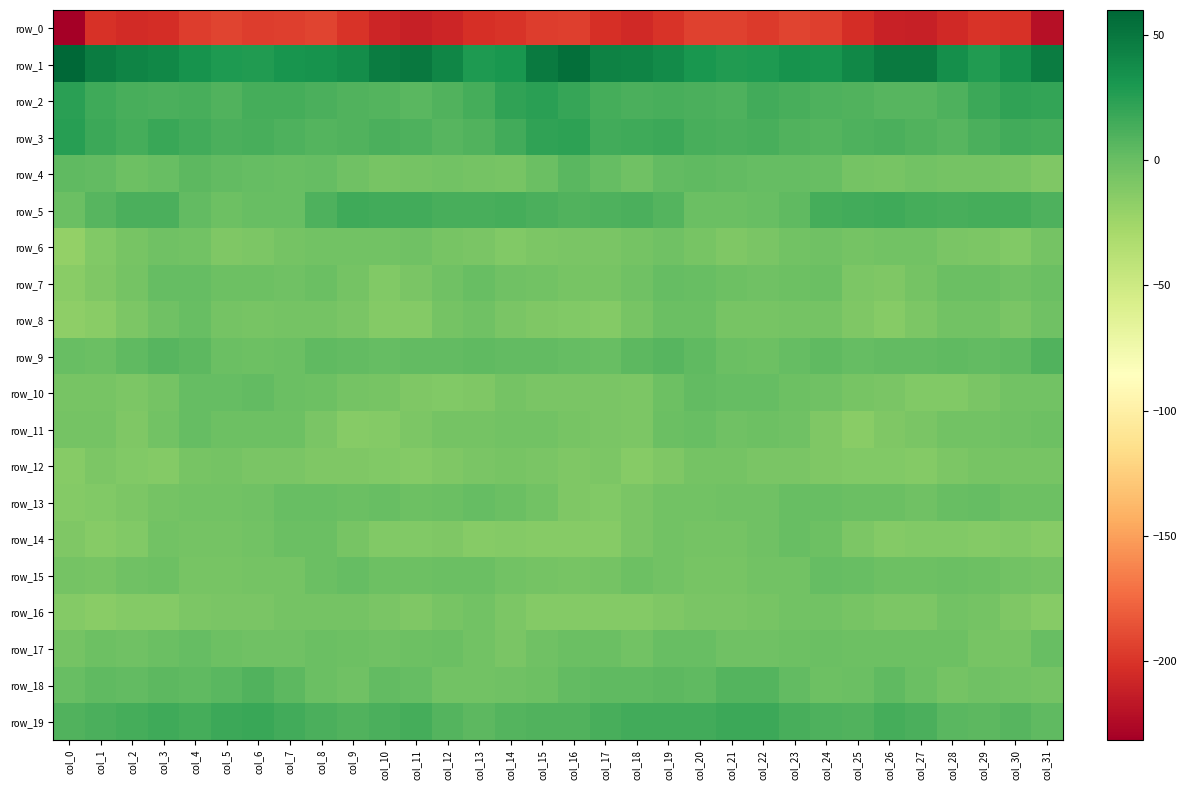

At which label is row_17 closest to -3?

col_7